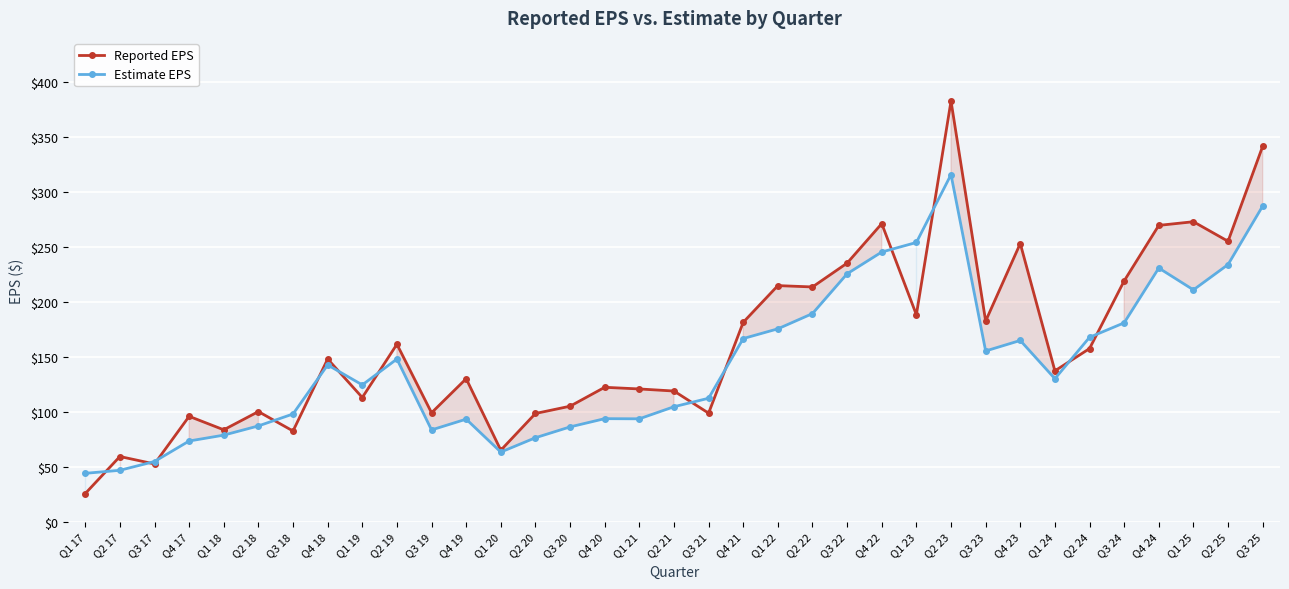

What is the difference between the maximum and minimum values in the Estimate EPS series?

271.9